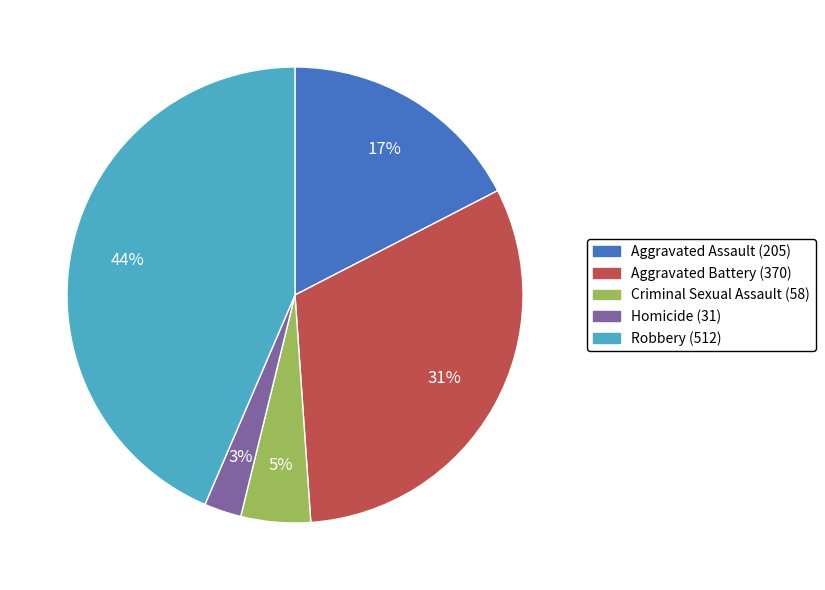

Which slice is the smallest?

Homicide